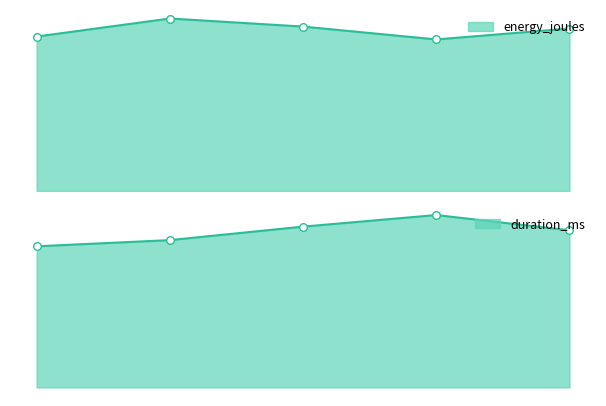

At how many categories does at least one series exceed 7770?

5